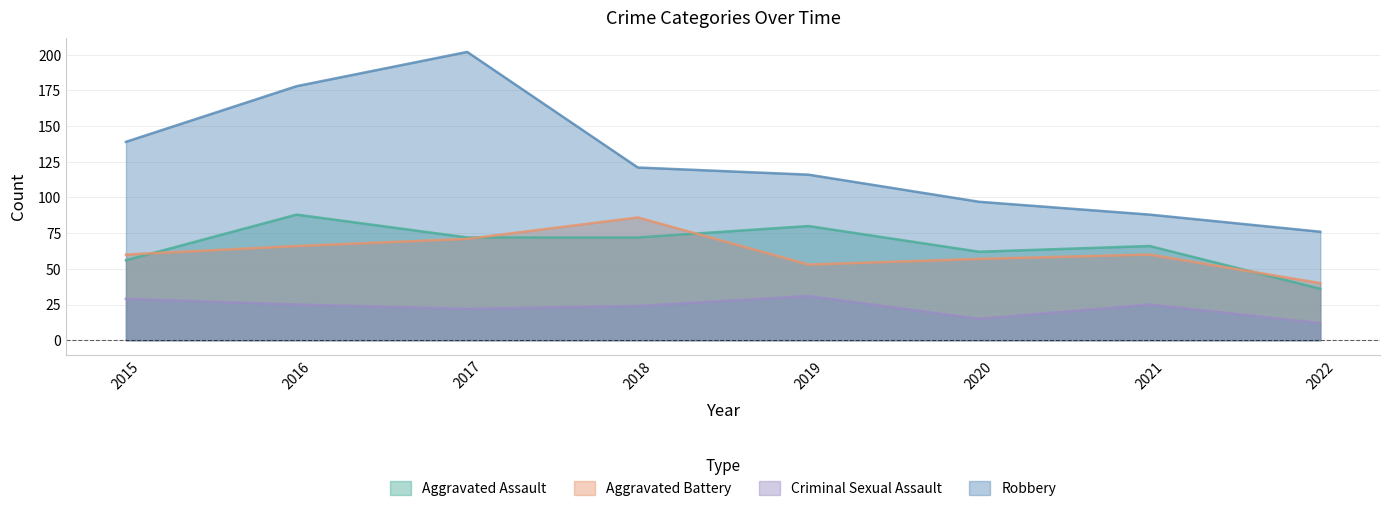

At 2016, list the series in order from smallest to largest.

Criminal Sexual Assault, Aggravated Battery, Aggravated Assault, Robbery